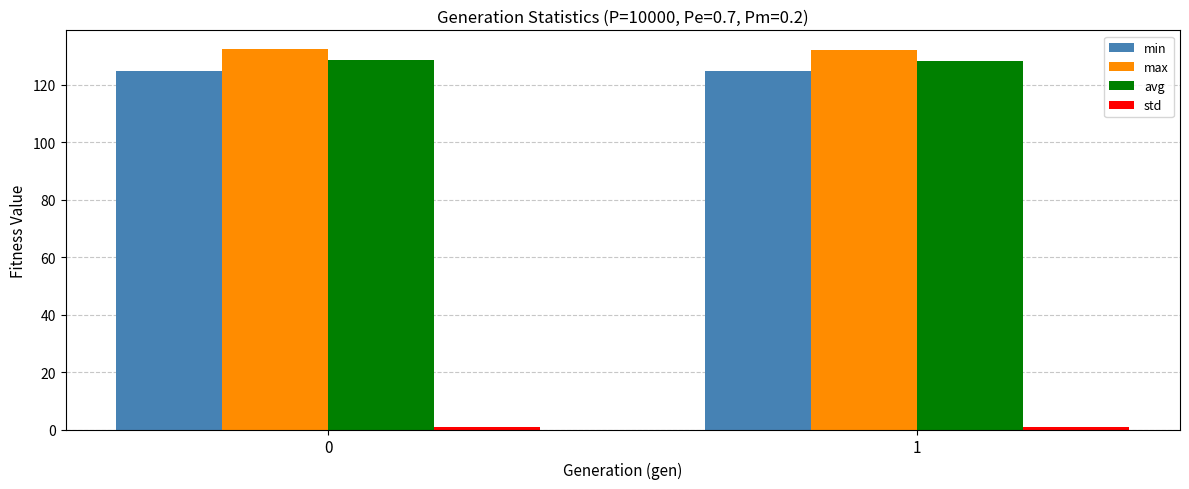

Read the max value at 0.

132.3